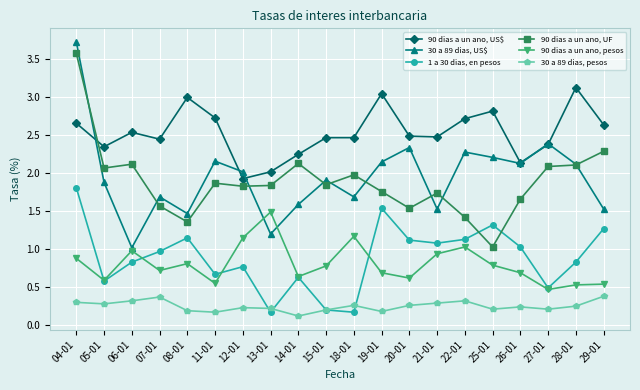

How many distinct data groups are displayed?

6